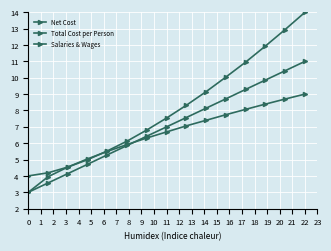

How many data points in Total Cost per Person are less than 7?

7